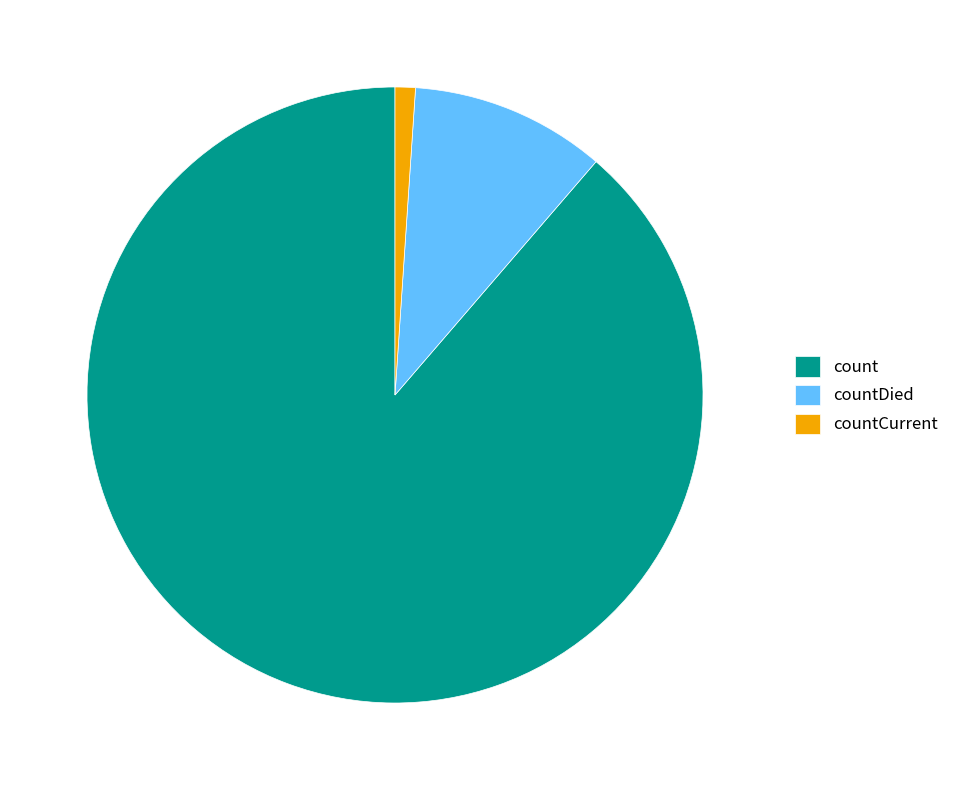

Do countCurrent and countDied together represent more than half of the pie?

No